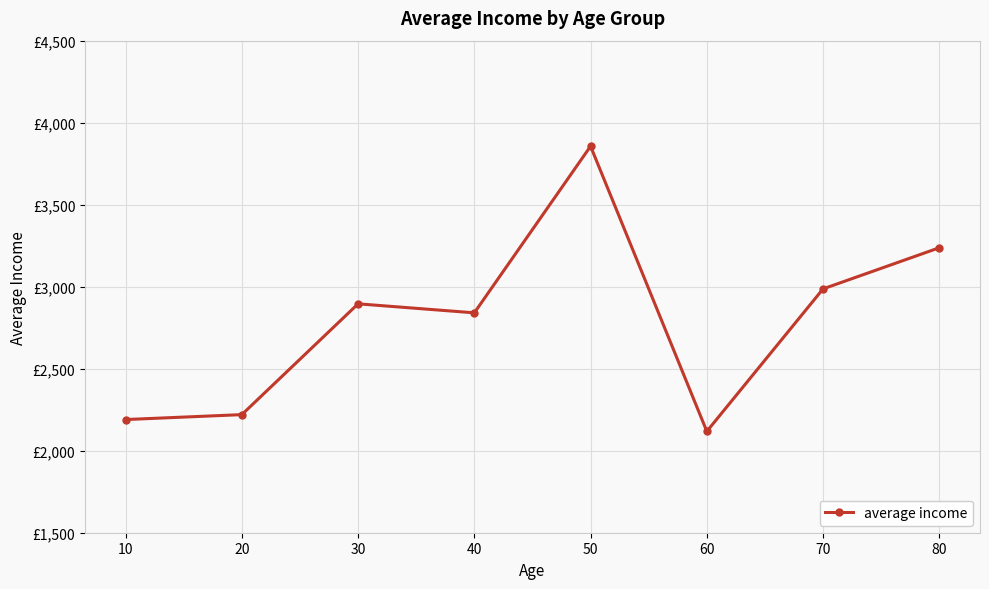

The value at 50 is 3856.5. True or false?

True